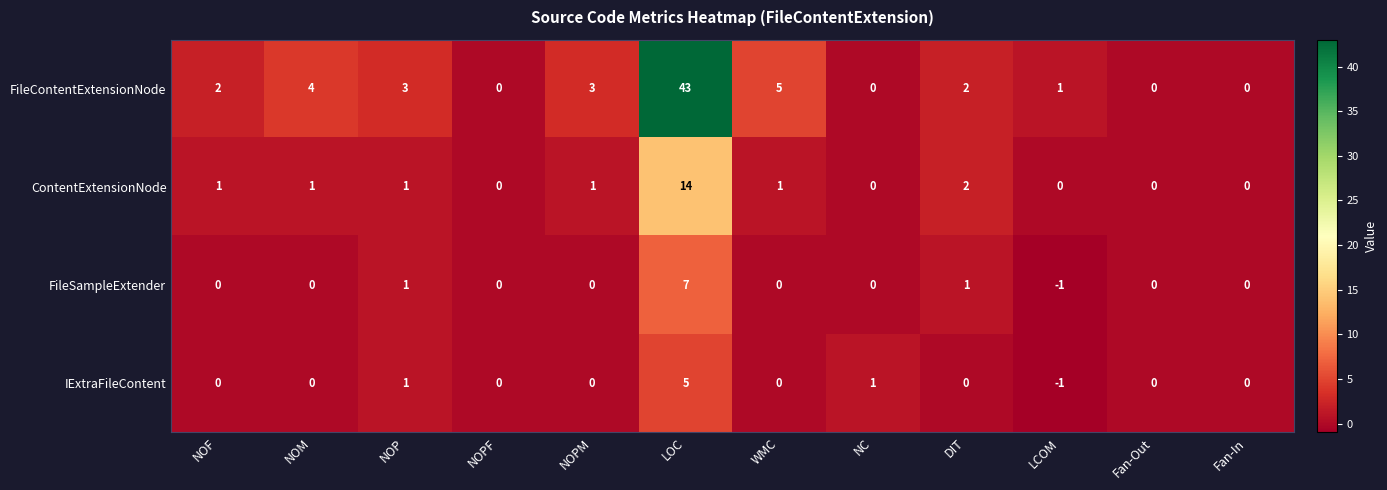

What is the difference between the highest and lowest values at NOM?

4